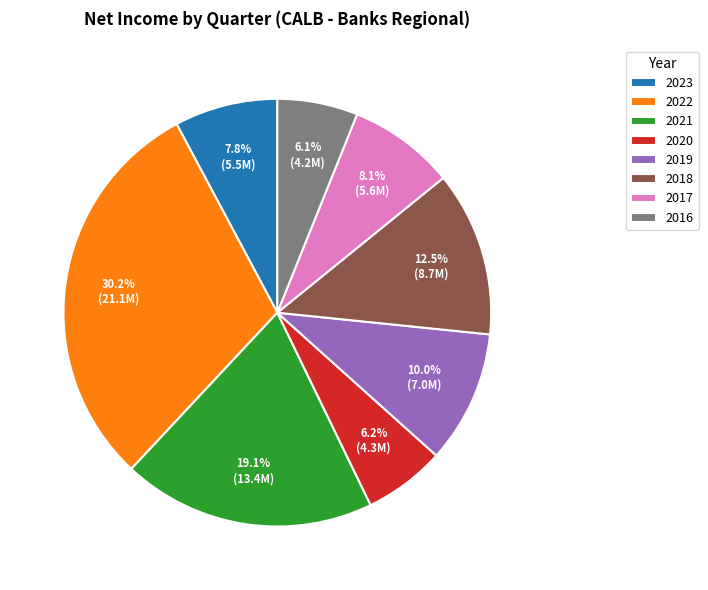

How many segments does this pie chart have?

8